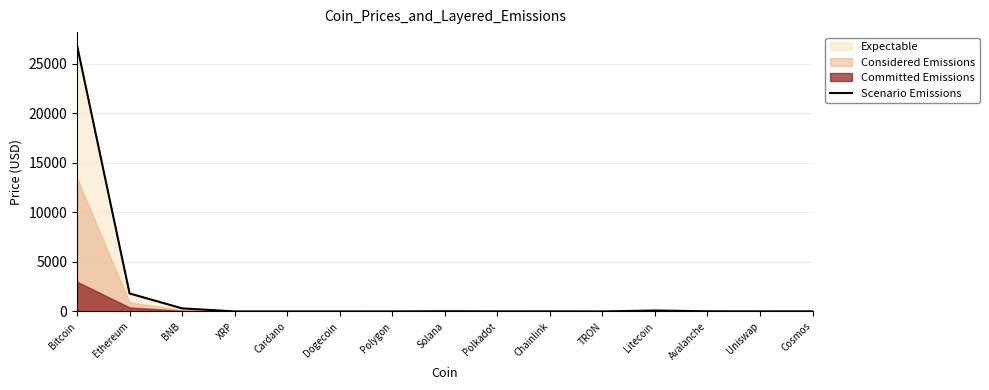

What is the change in value from Ethereum to BNB?

-1505.7